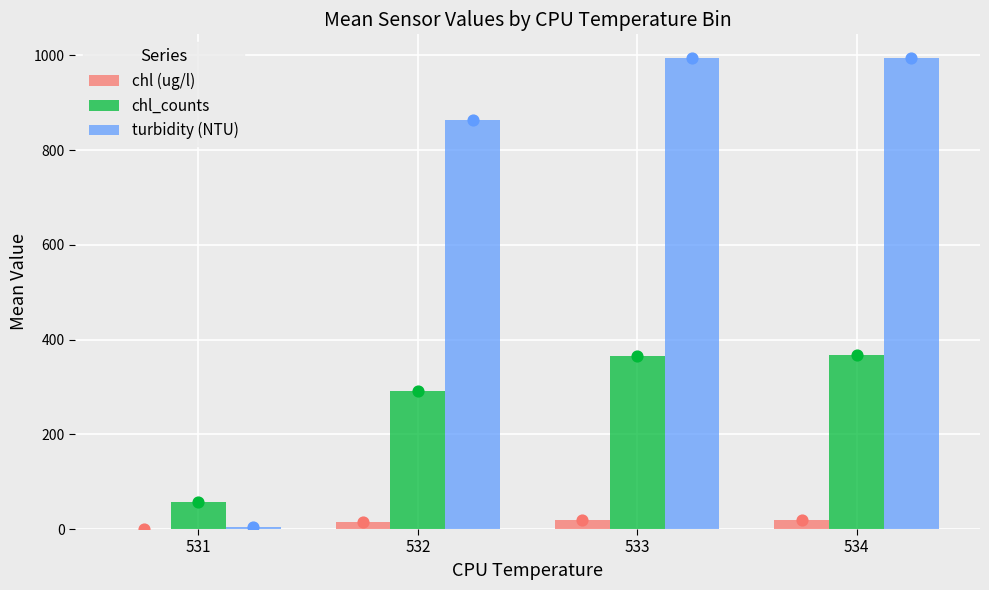

Is the value of turbidity (NTU) at 531 greater than the value of chl (ug/l) at 532?

No